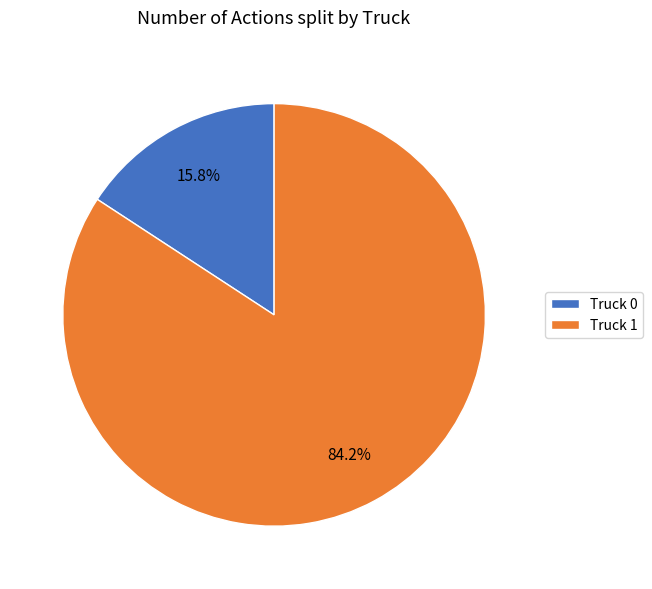

Rank the categories by value from highest to lowest.

Truck 1, Truck 0